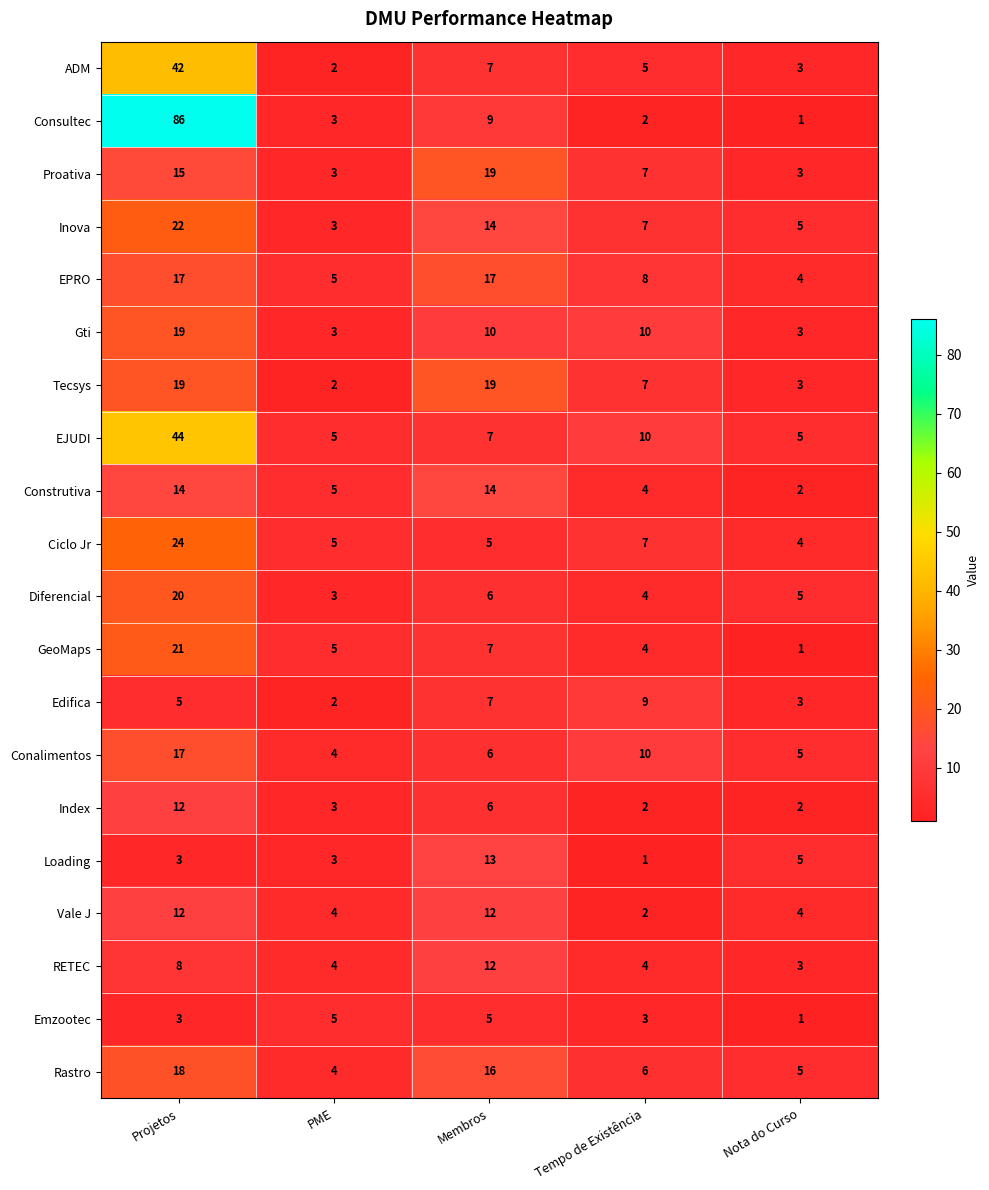

What is the greatest value displayed?

86